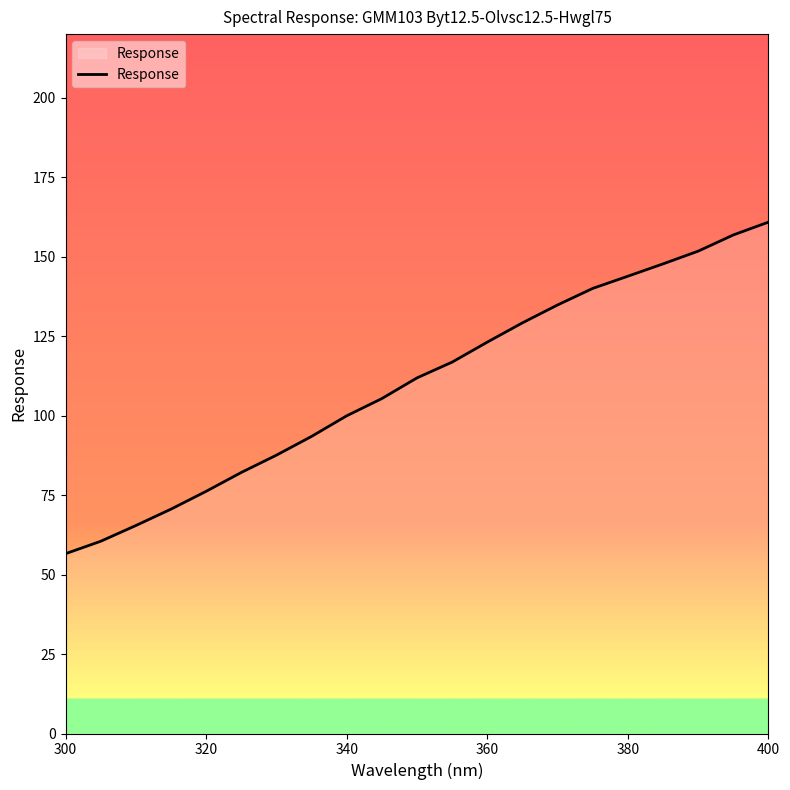

Does the chart display data point markers on the line(s)?

No